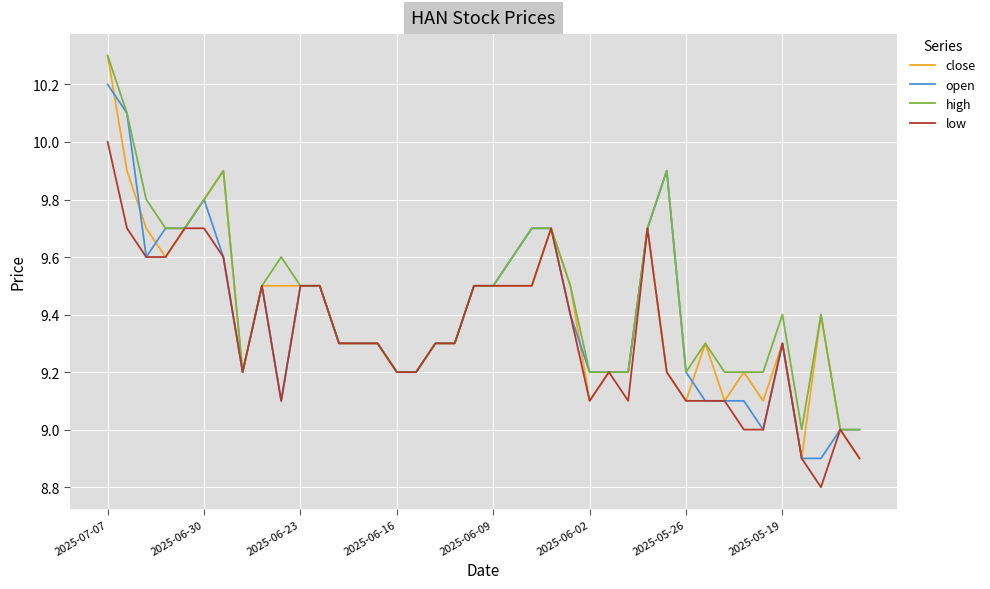

Which series has the largest range (max minus min)?

close